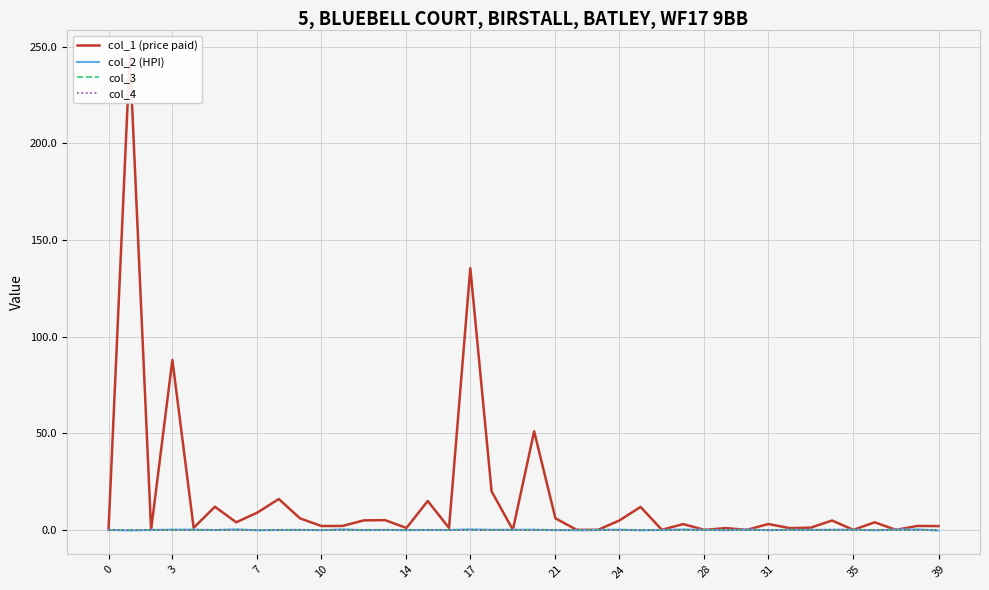

What is the difference between the highest and lowest values at 32?

0.9